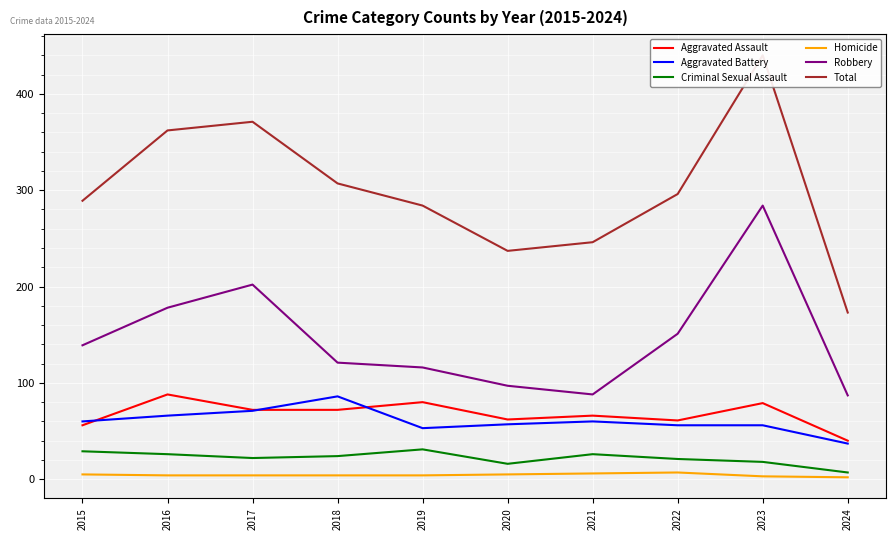

True or false: Aggravated Assault and Homicide intersect in this chart.

False